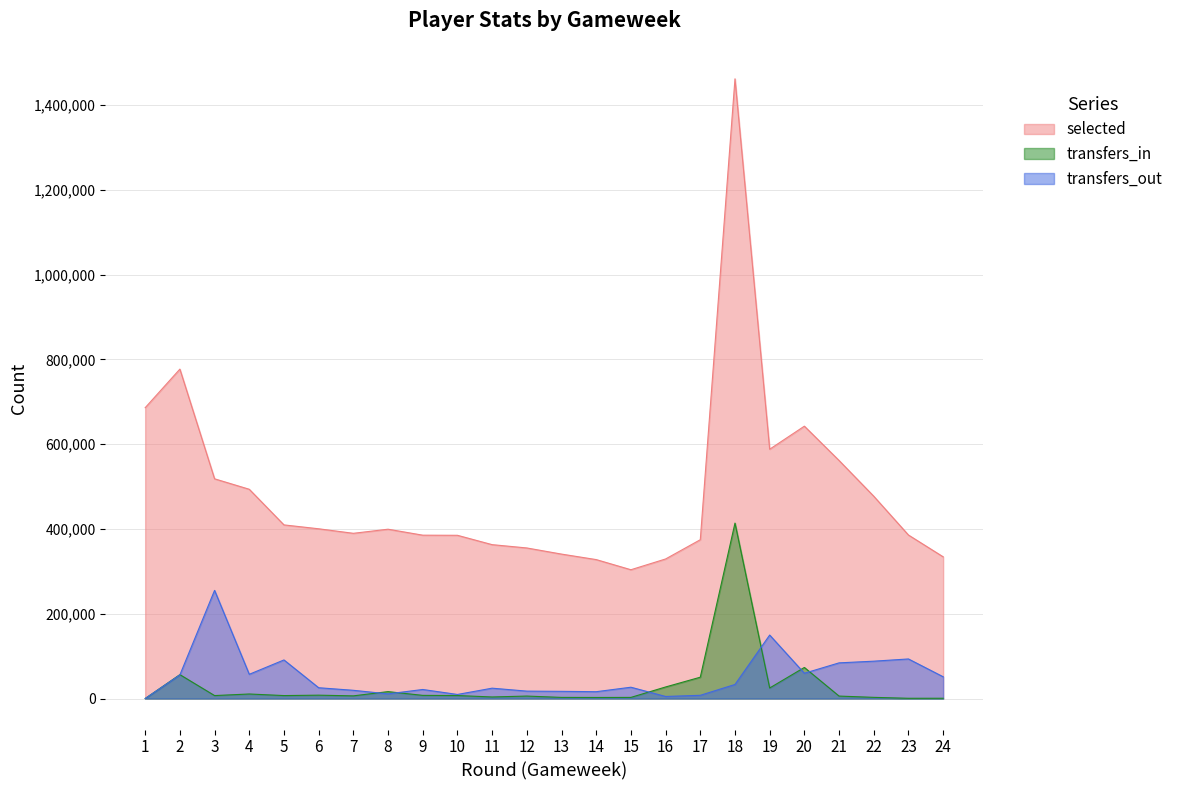

The selected series shows 303802 at 15. True or false?

True